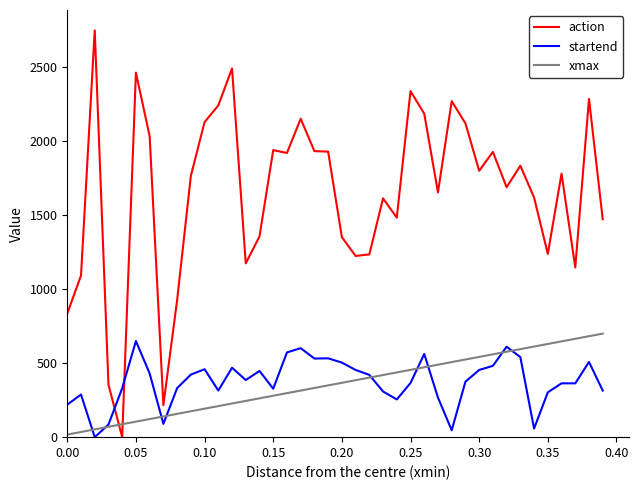

Which series has the largest total across all categories?

action